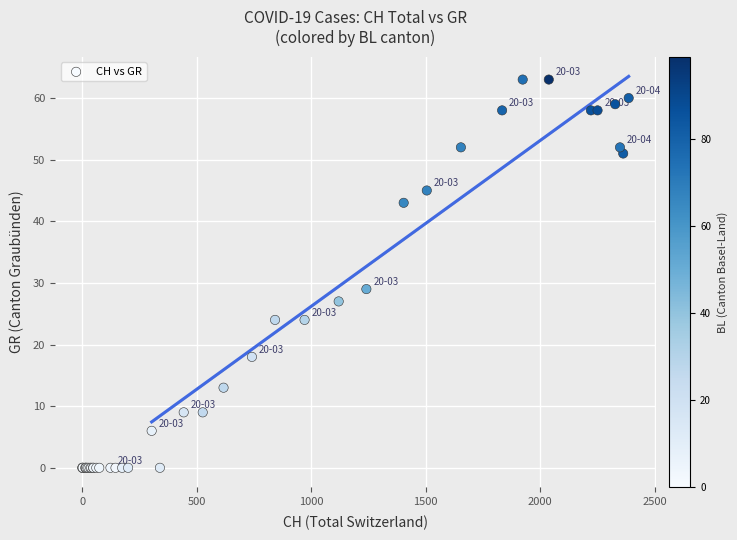

What Y value in the scatter plot is closest to 31?

29